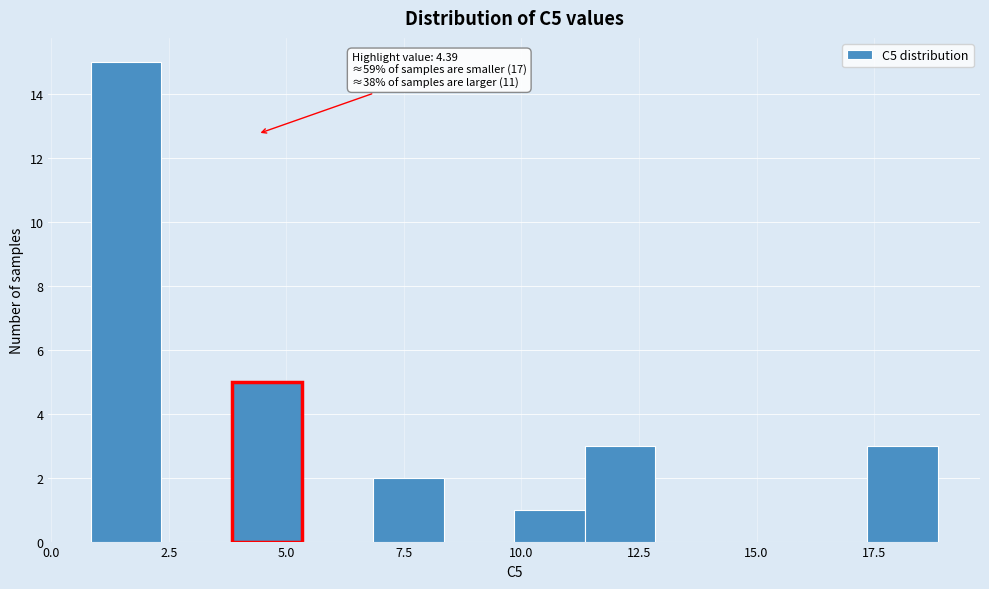

Around what value on the x-axis is the tallest bar? Give the approximate position of its centre, as read against the axis.

1.5